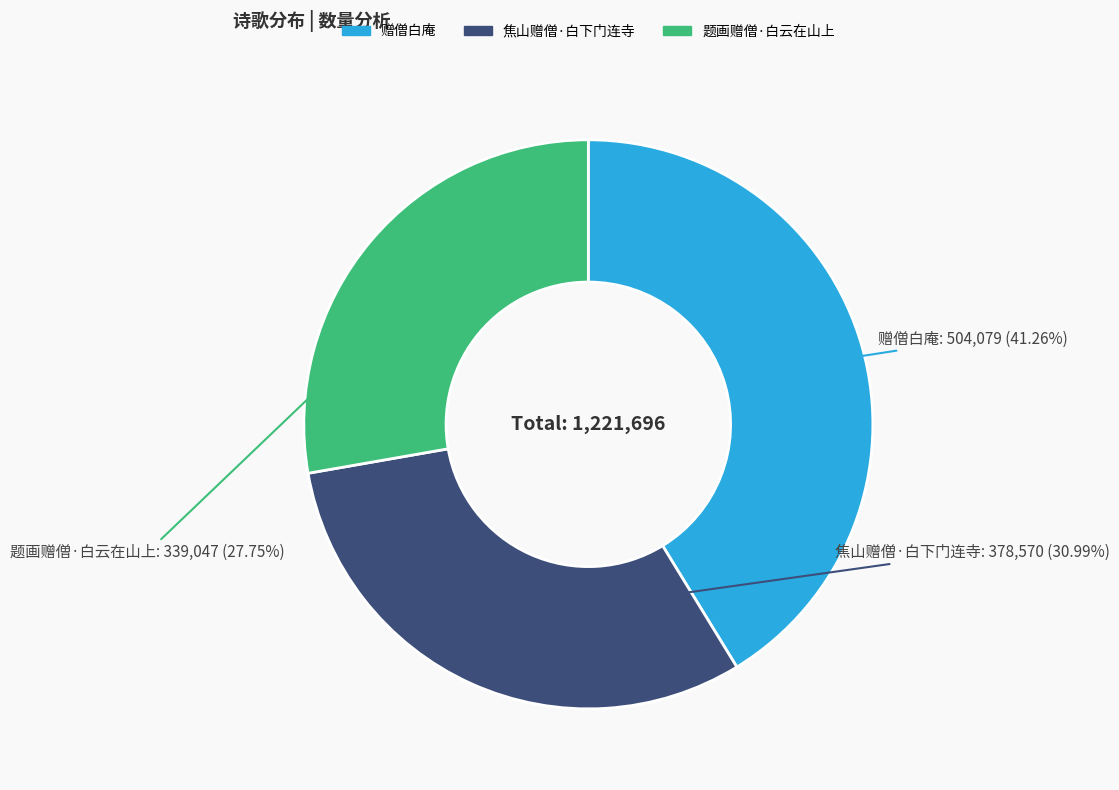

How much of the chart is everything except 赠僧白庵?

58.7%